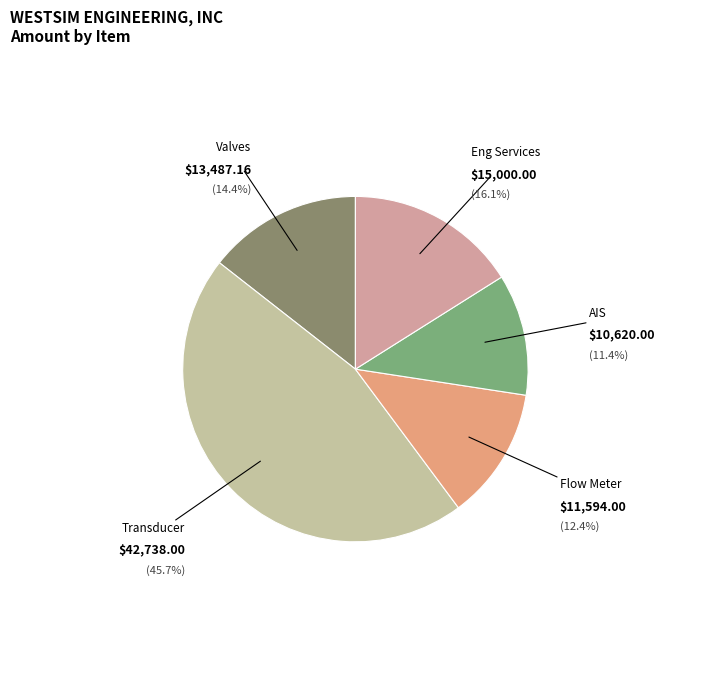

Is there a majority slice in this chart?

No